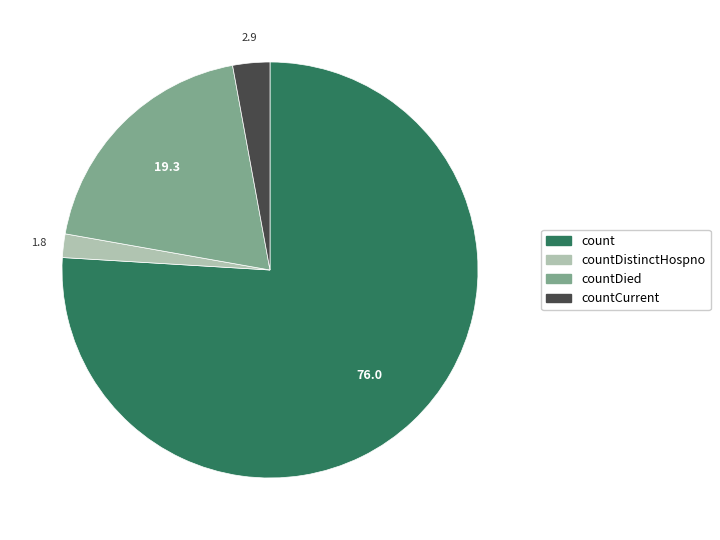

Is there a majority slice in this chart?

Yes